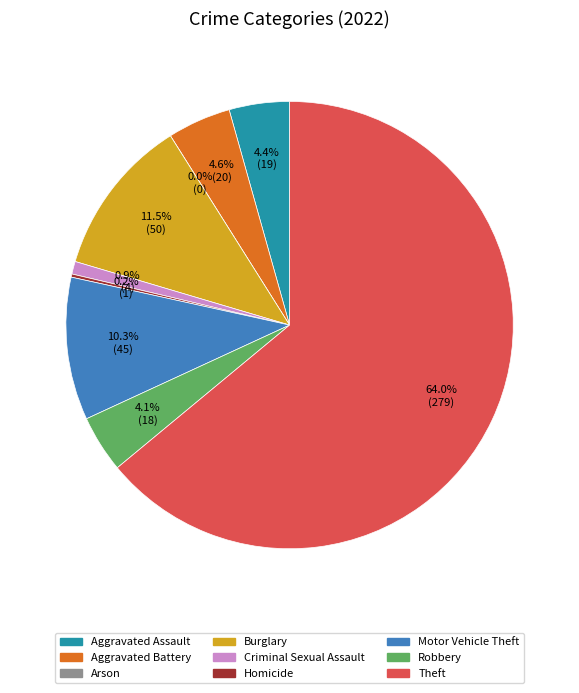

Do Homicide and Aggravated Assault together represent more than half of the pie?

No